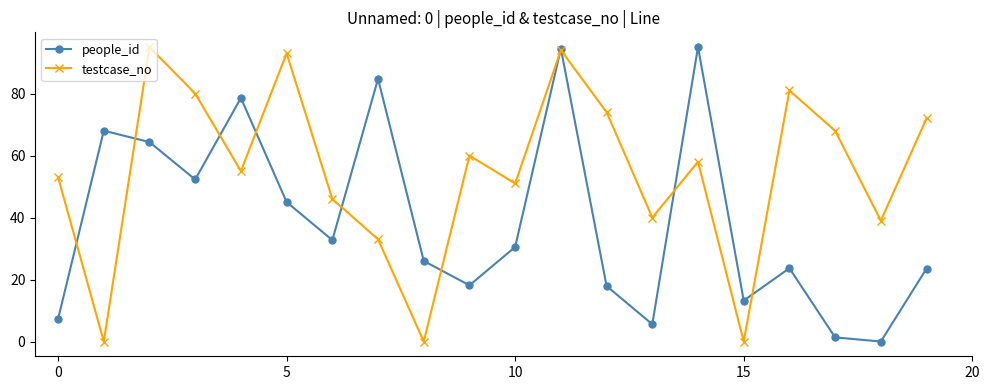

Which series has the largest total across all categories?

testcase_no